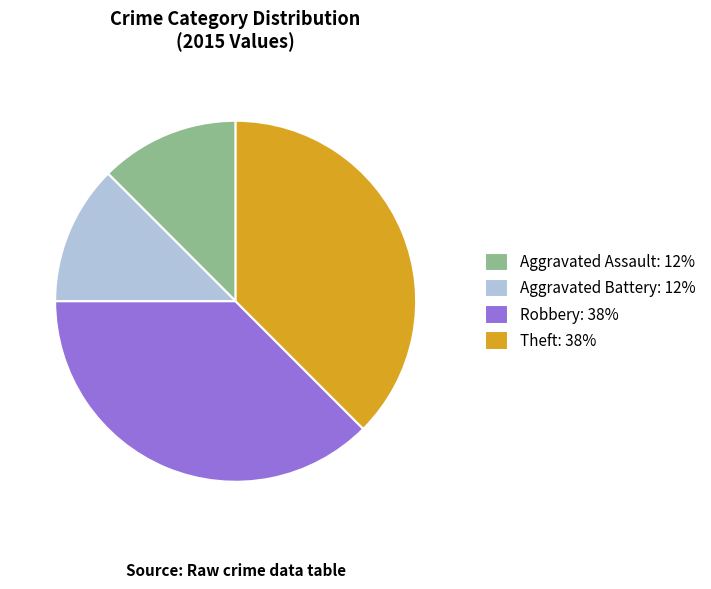

Does any single category account for the majority?

No